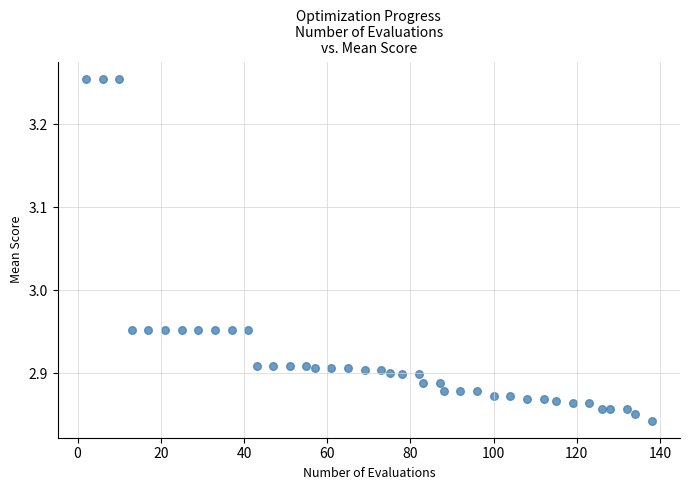

What is the range of X values (max minus min)?

136.0